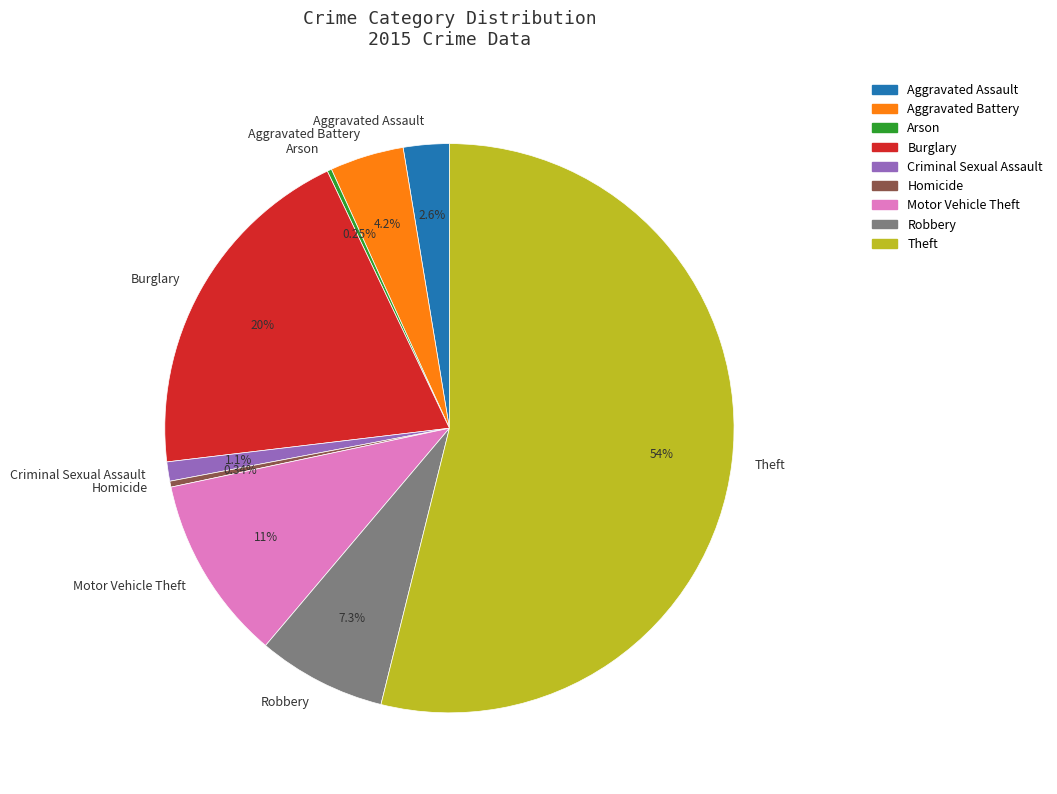

Does Theft account for over 50% of the chart?

Yes